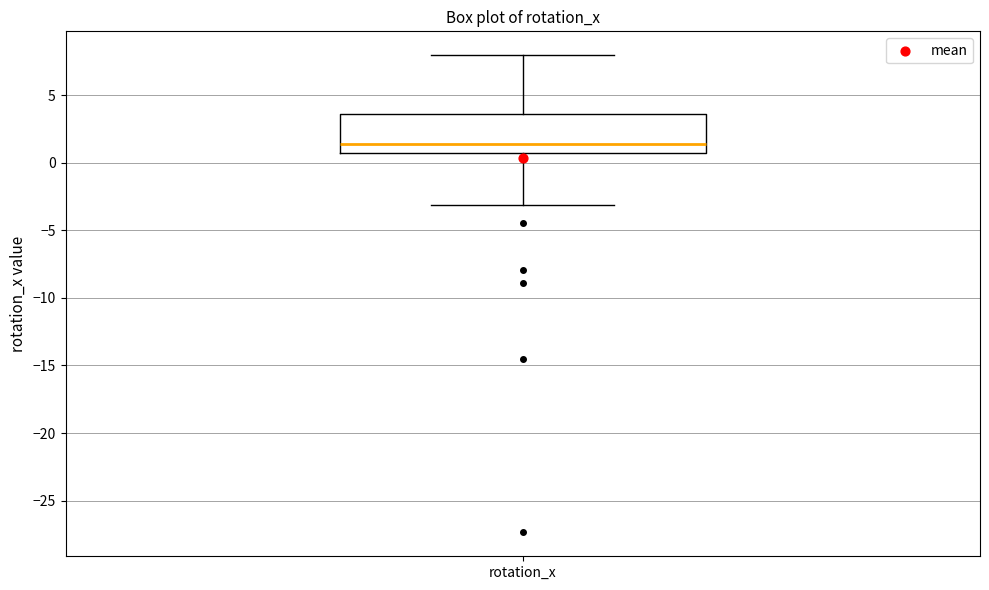

Transcribe this box plot: give where the median line is, the range the box spans, and where the two whiskers end, as read against the y-axis. The values are not printed on the chart, so give them approximately, as read against the axis.

median 1.5, box 1.0 to 3.5, whiskers -3.0 to 8.0